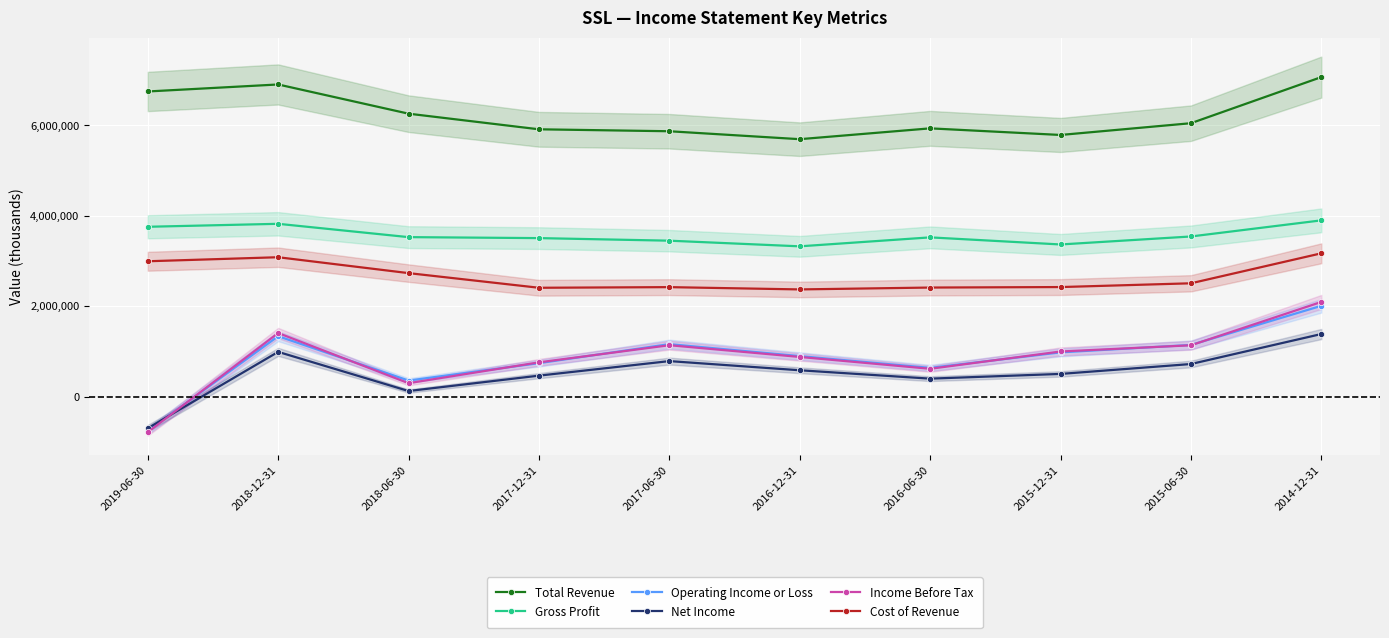

Which category has the highest value in the Total Revenue series?

2014-12-31